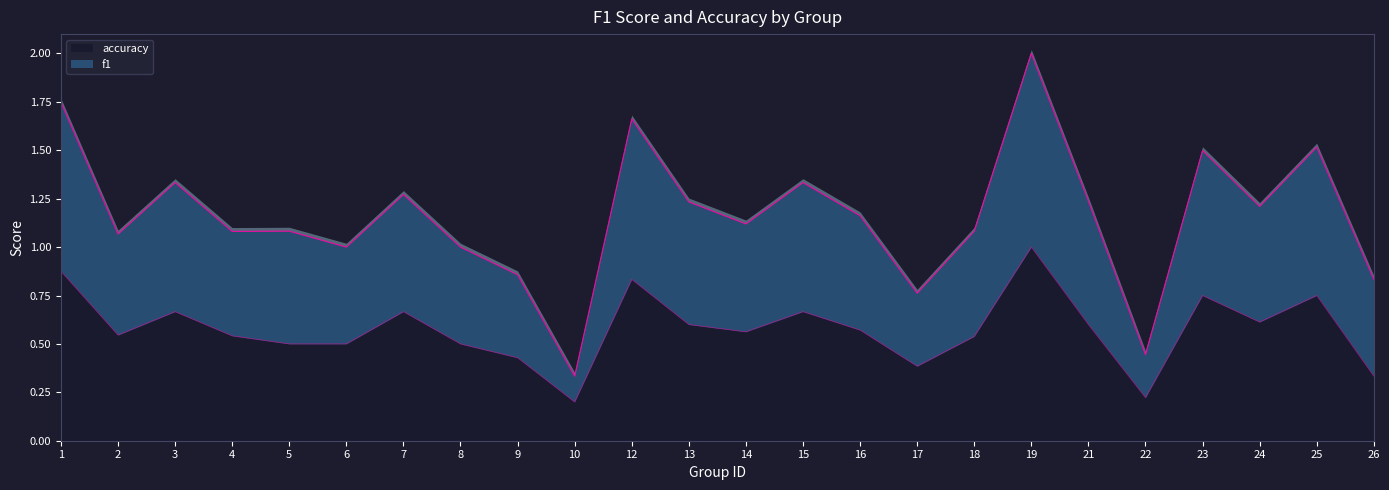

The accuracy series shows 0.9 at 6. True or false?

False